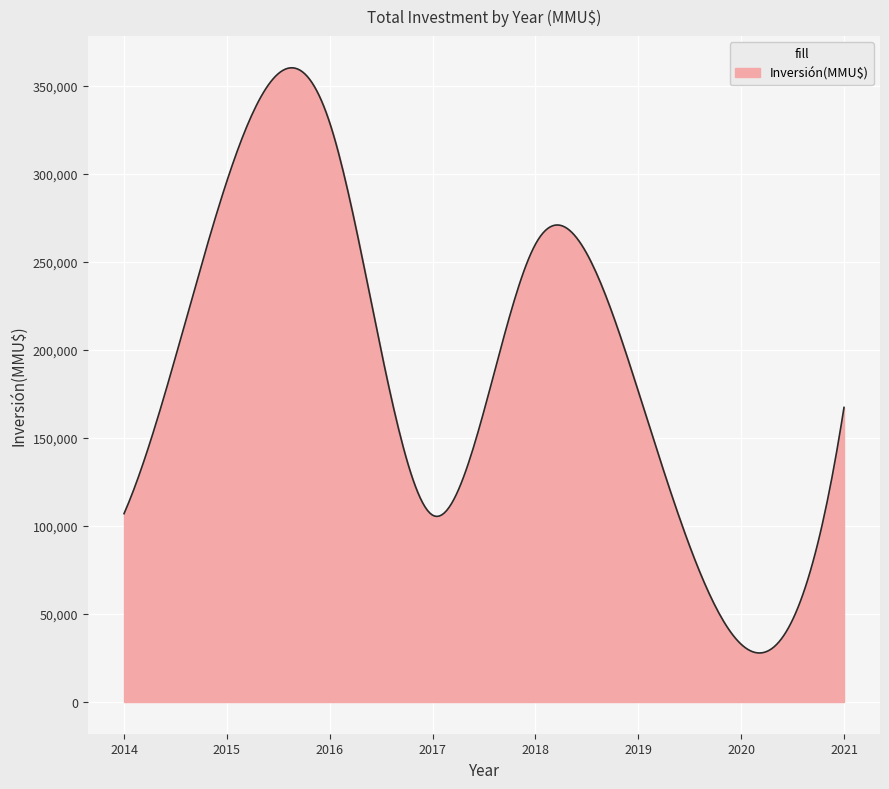

What is the difference between the maximum and minimum values?

332404.0